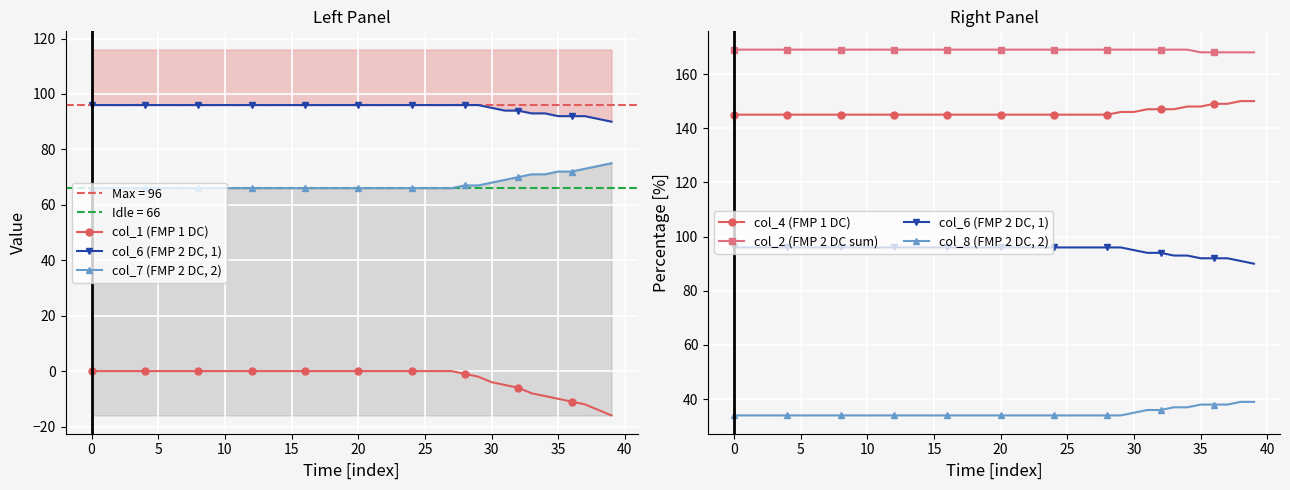

How many lines are shown in the chart?

6